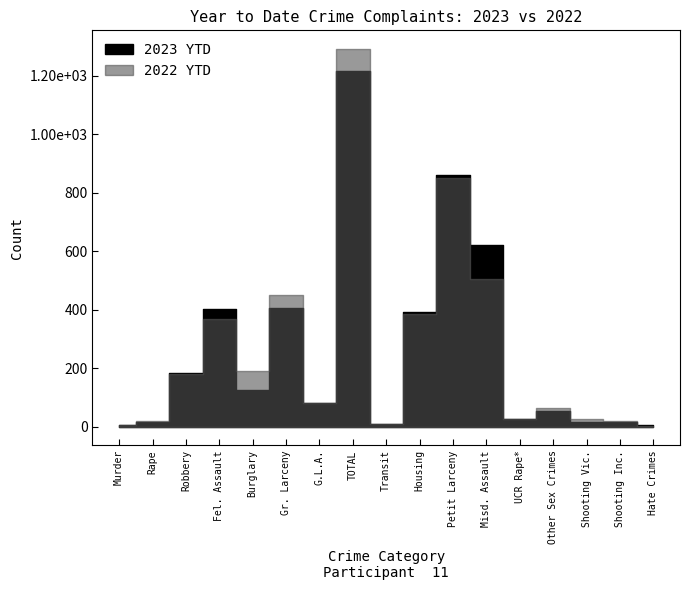

Reading left to right, list all the values displayed in this chart.

2023 YTD: Murder=6	Rape=14	Robbery=184	Fel. Assault=401	Burglary=126	Gr. Larceny=405	G.L.A.=79	TOTAL=1215	Transit=9	Housing=393	Petit Larceny=862	Misd. Assault=622	UCR Rape*=27	Other Sex Crimes=52	Shooting Vic.=15	Shooting Inc.=14	Hate Crimes=4
2022 YTD: Murder=4	Rape=18	Robbery=181	Fel. Assault=367	Burglary=191	Gr. Larceny=449	G.L.A.=81	TOTAL=1291	Transit=7	Housing=385	Petit Larceny=850	Misd. Assault=505	UCR Rape*=27	Other Sex Crimes=63	Shooting Vic.=25	Shooting Inc.=18	Hate Crimes=2